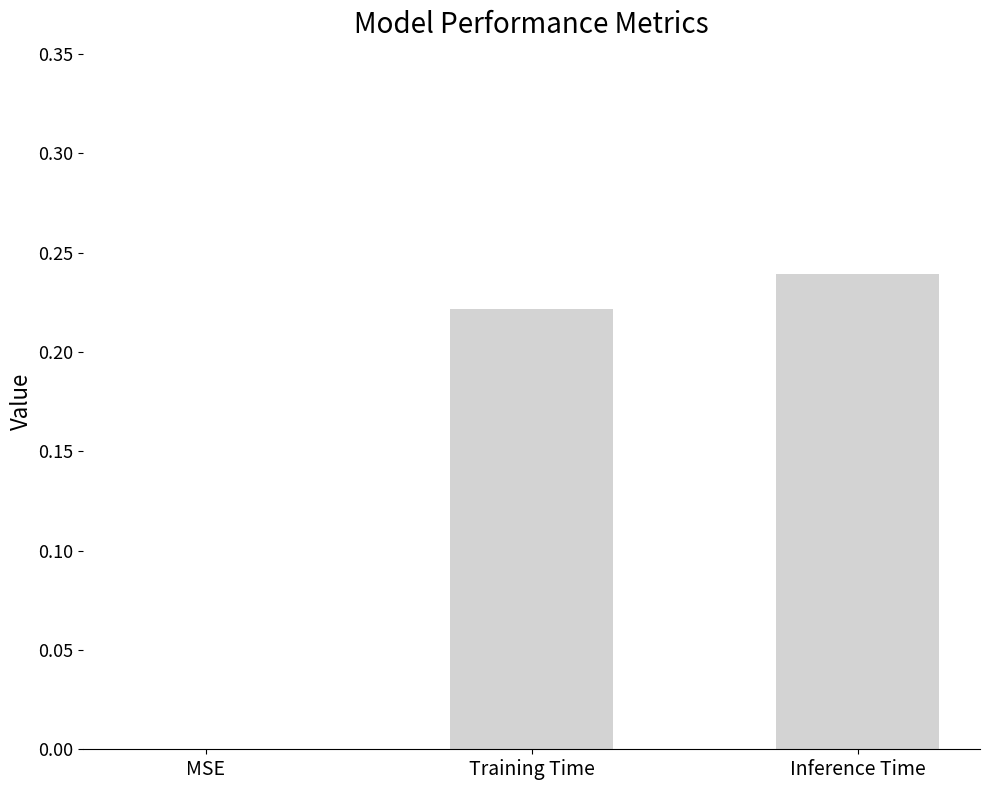

What is the sum of the values at Training Time and Inference Time?

0.5